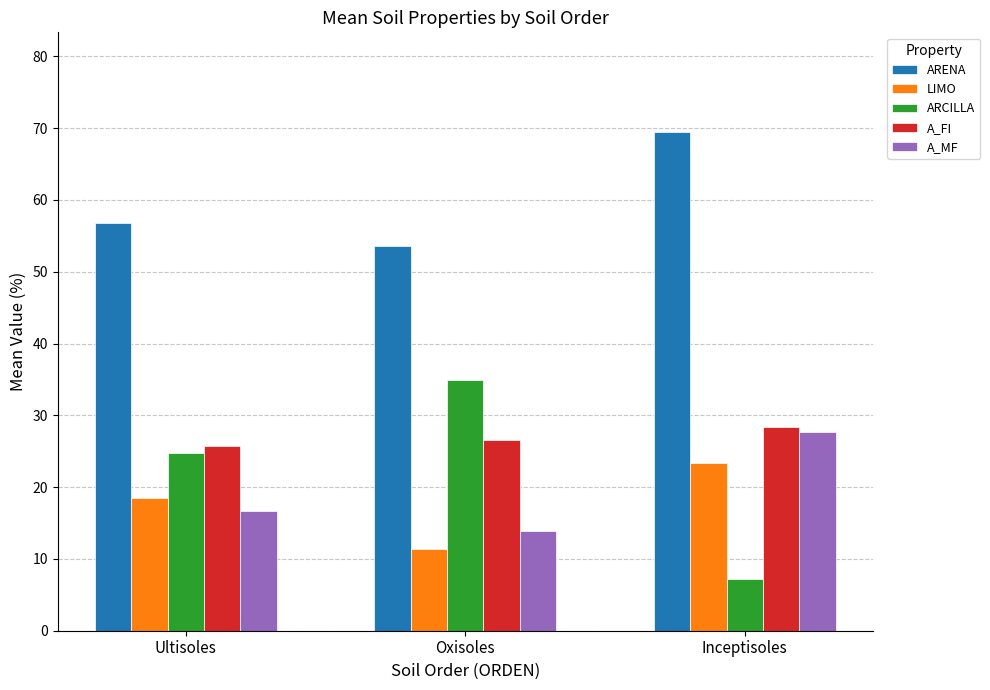

Reading right to left, list all the values displayed in this chart.

ARENA: Inceptisoles=69.4	Oxisoles=53.6	Ultisoles=56.7
LIMO: Inceptisoles=23.3	Oxisoles=11.4	Ultisoles=18.5
ARCILLA: Inceptisoles=7.2	Oxisoles=35.0	Ultisoles=24.8
A_FI: Inceptisoles=28.3	Oxisoles=26.6	Ultisoles=25.7
A_MF: Inceptisoles=27.7	Oxisoles=13.9	Ultisoles=16.6